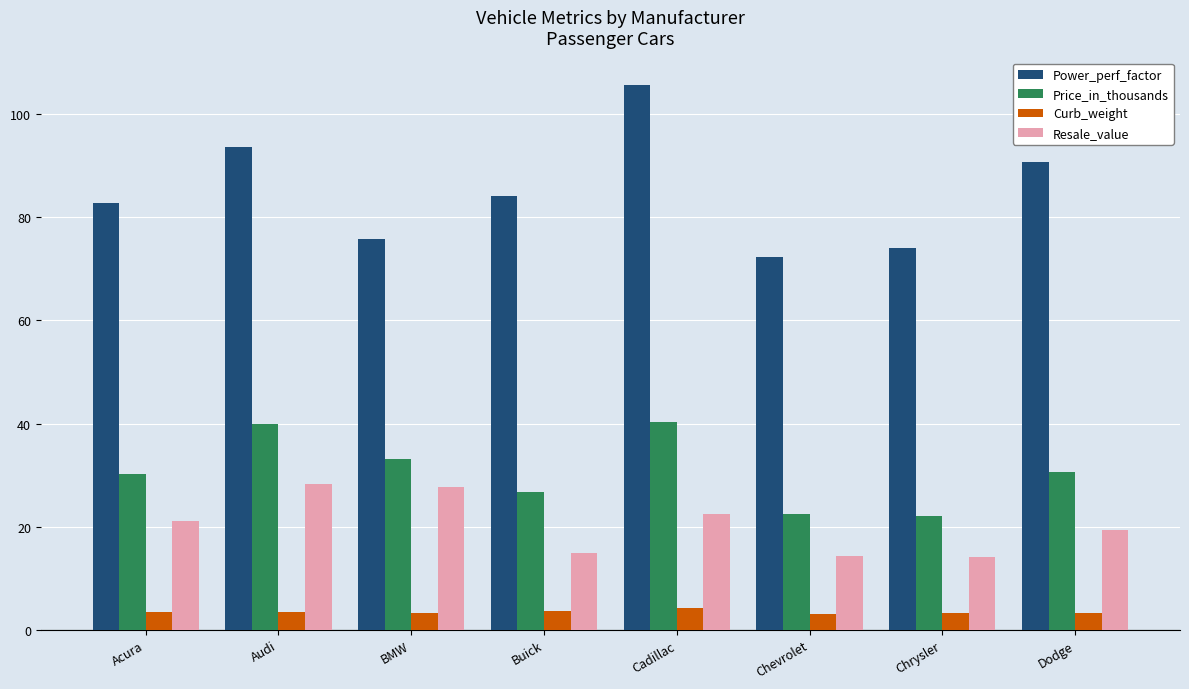

At Cadillac, list the series in order from smallest to largest.

Curb_weight, Resale_value, Price_in_thousands, Power_perf_factor